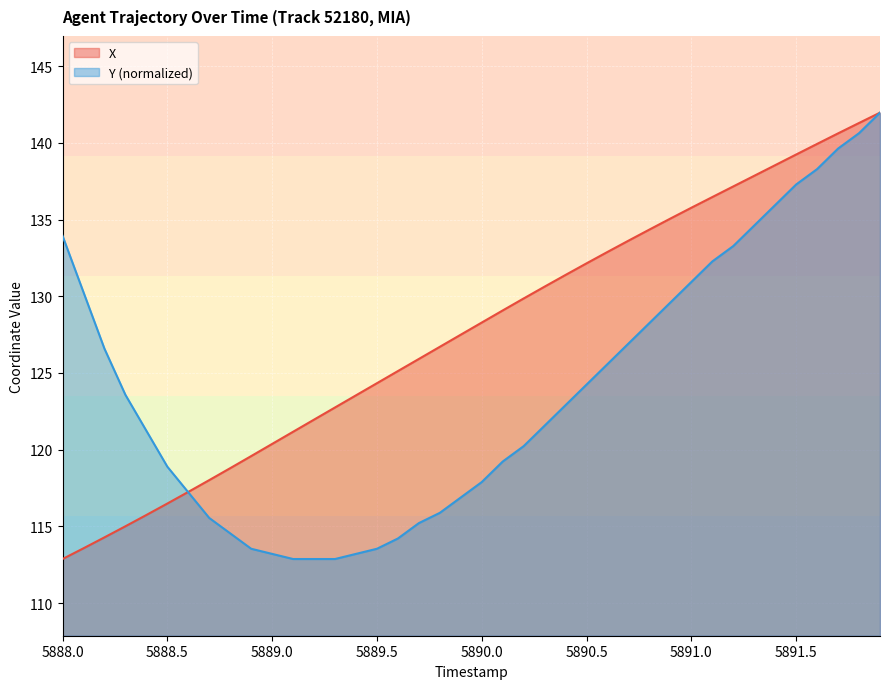

Which series has the widest spread of values?

X